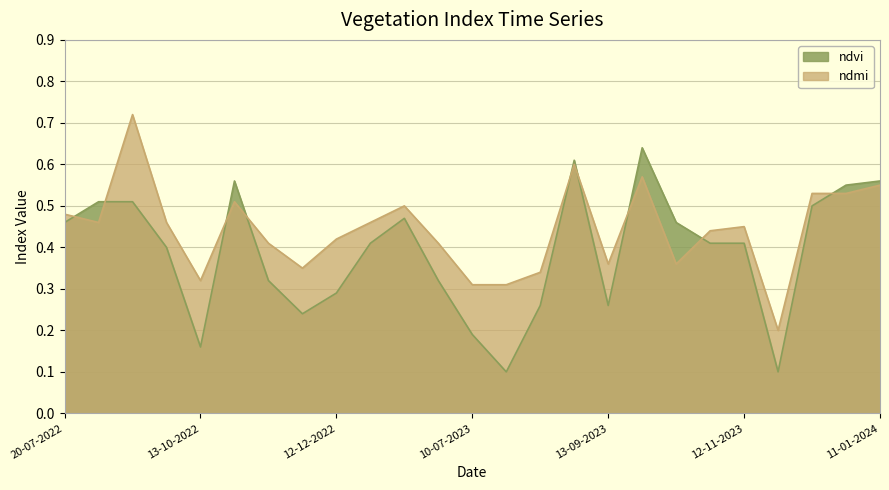

What is the maximum value for ndmi?

0.7